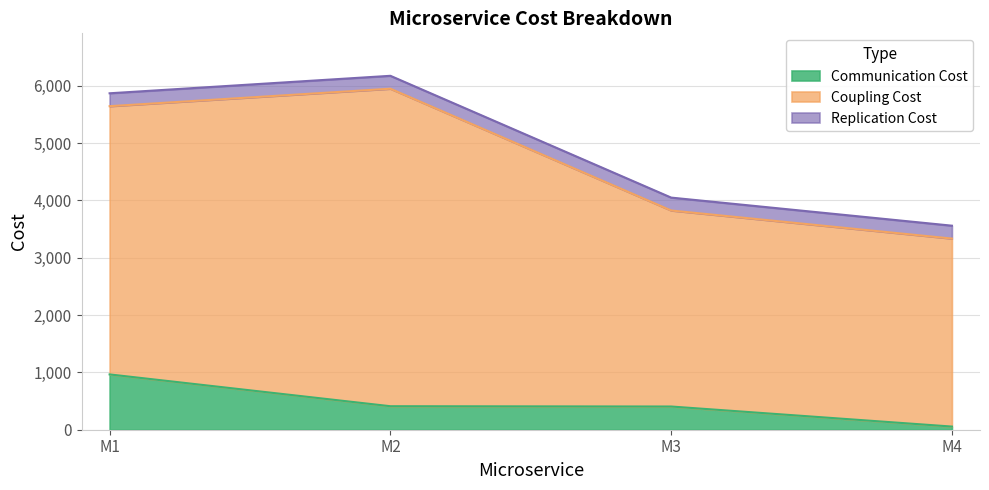

Which label corresponds to the smallest value in the chart?

M4